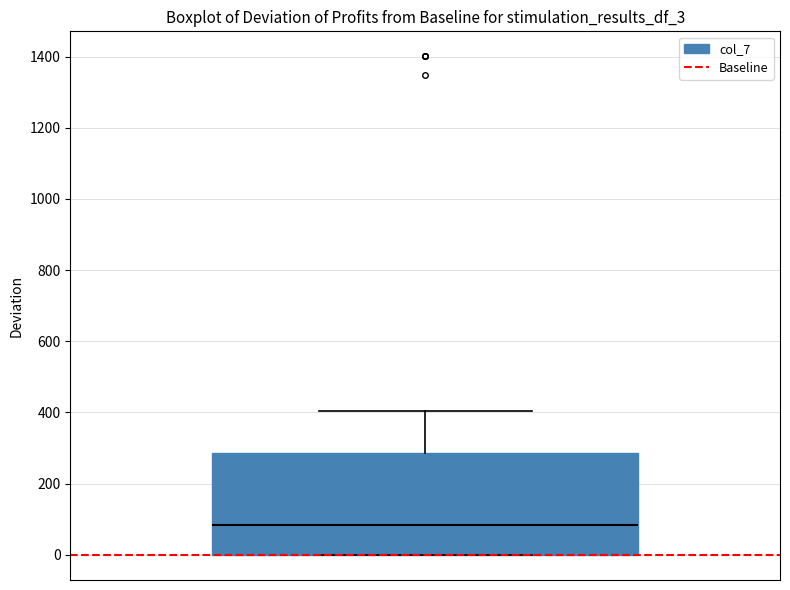

Where is the upper edge of the box on the y-axis? The values are not printed on the chart, so give them approximately, as read against the axis.

280